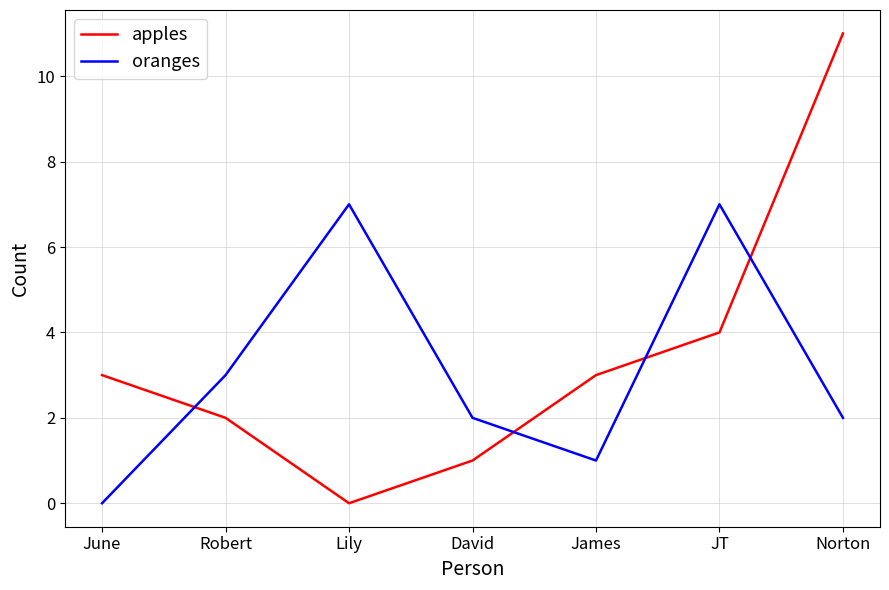

What position from the left is Norton?

7